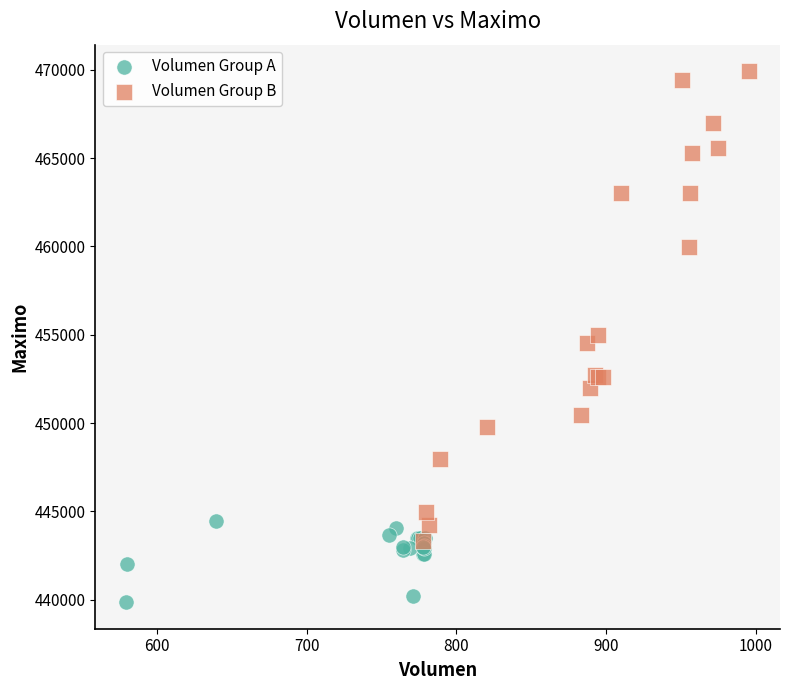

Which series reaches the minimum Y coordinate?

Volumen Group A